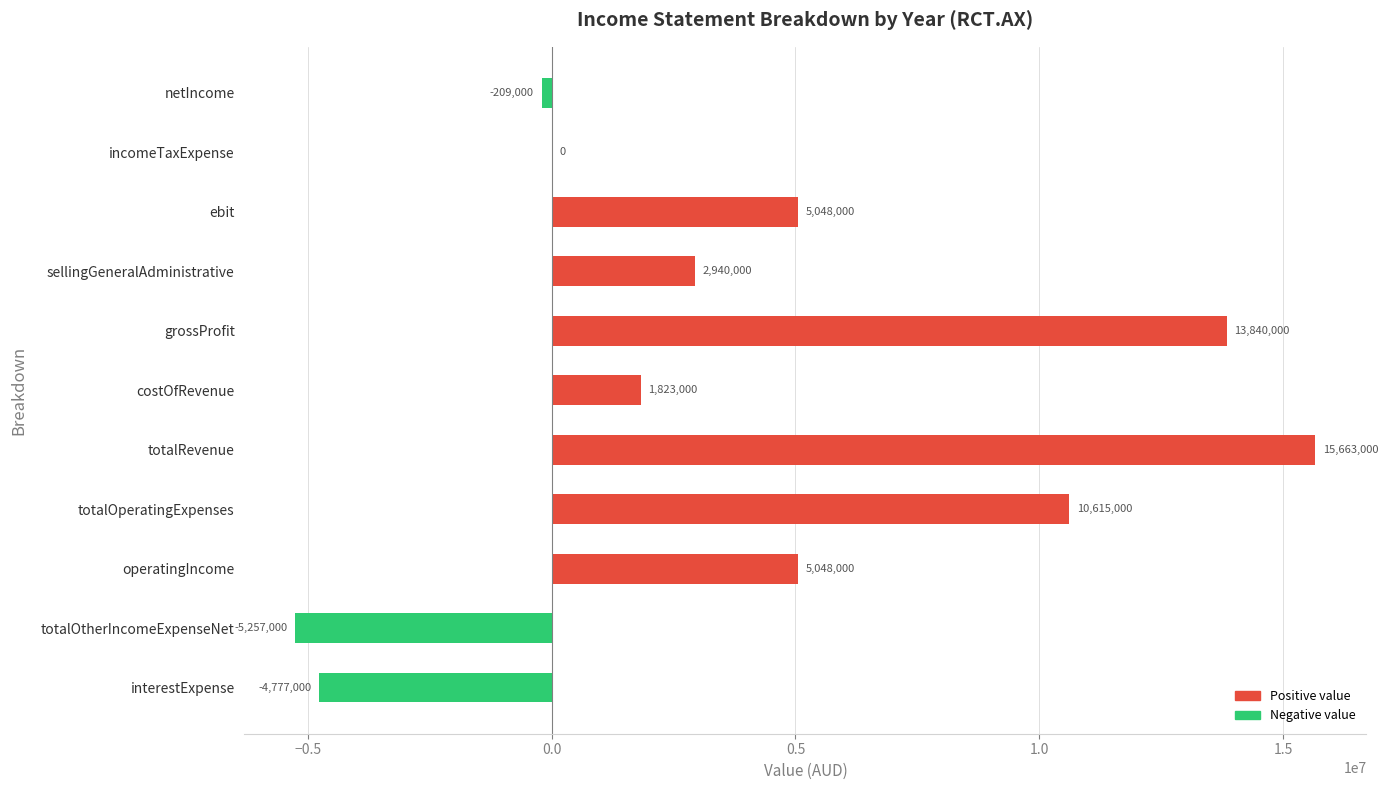

Count the number of categories in the chart.

11